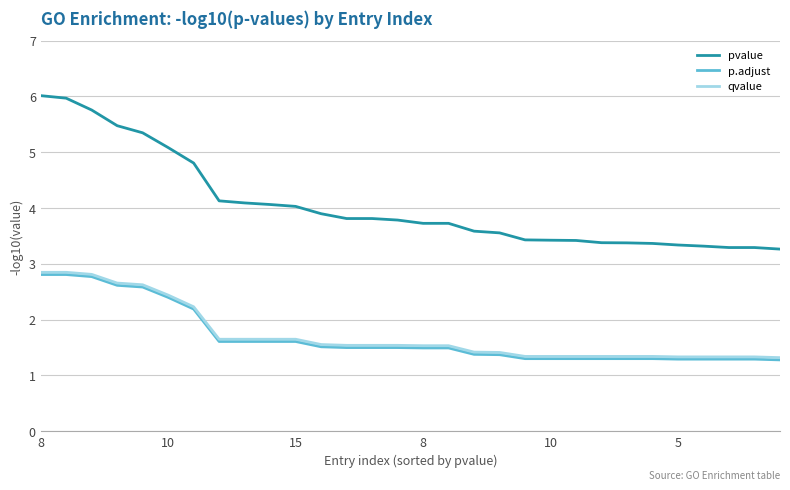

Which series has the widest spread of values?

pvalue